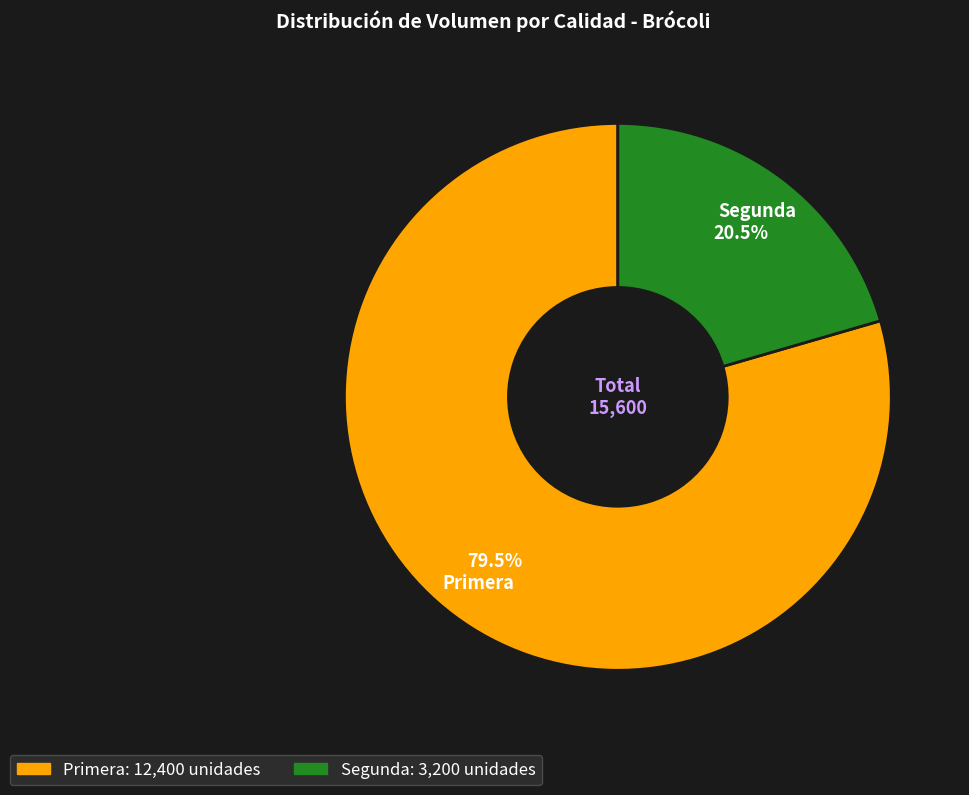

How many slices are in this pie chart?

2